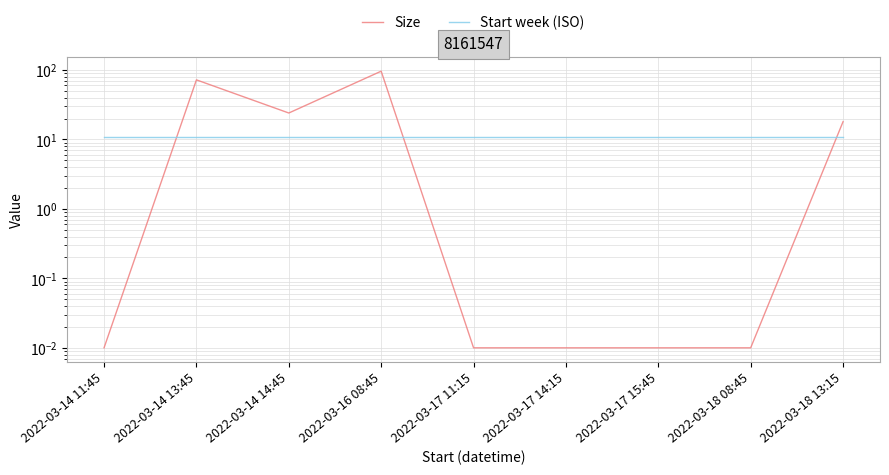

What position from the left is 2022-03-18 13:15?

9